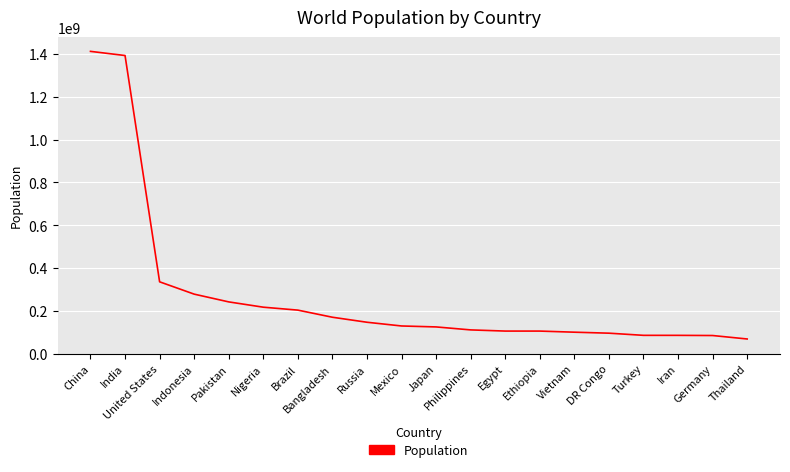

What is the sum of all values?

5487970702